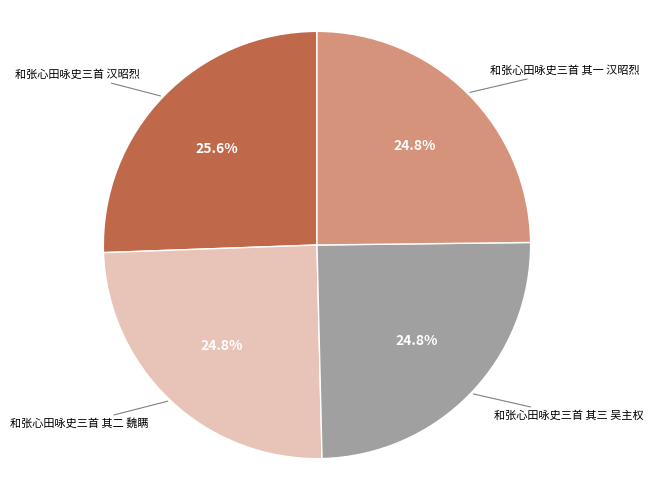

To the nearest percent, what is the difference between the 和张心田咏史三首 其二 魏瞒 and 和张心田咏史三首 汉昭烈 slice percentages?

1%